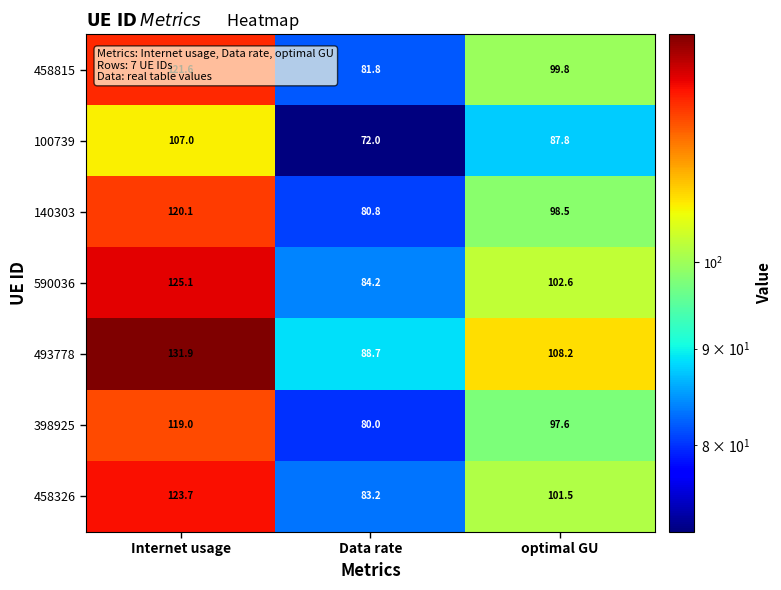

What is the difference between the second highest and minimum values in the 100739 series?

15.8